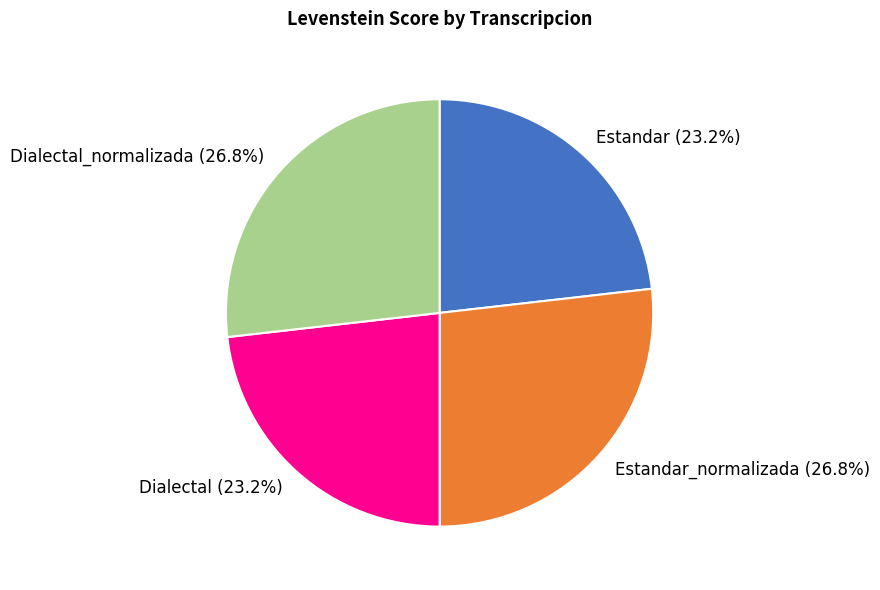

What is the ratio of the value at Dialectal to the value at Dialectal_normalizada?

0.9